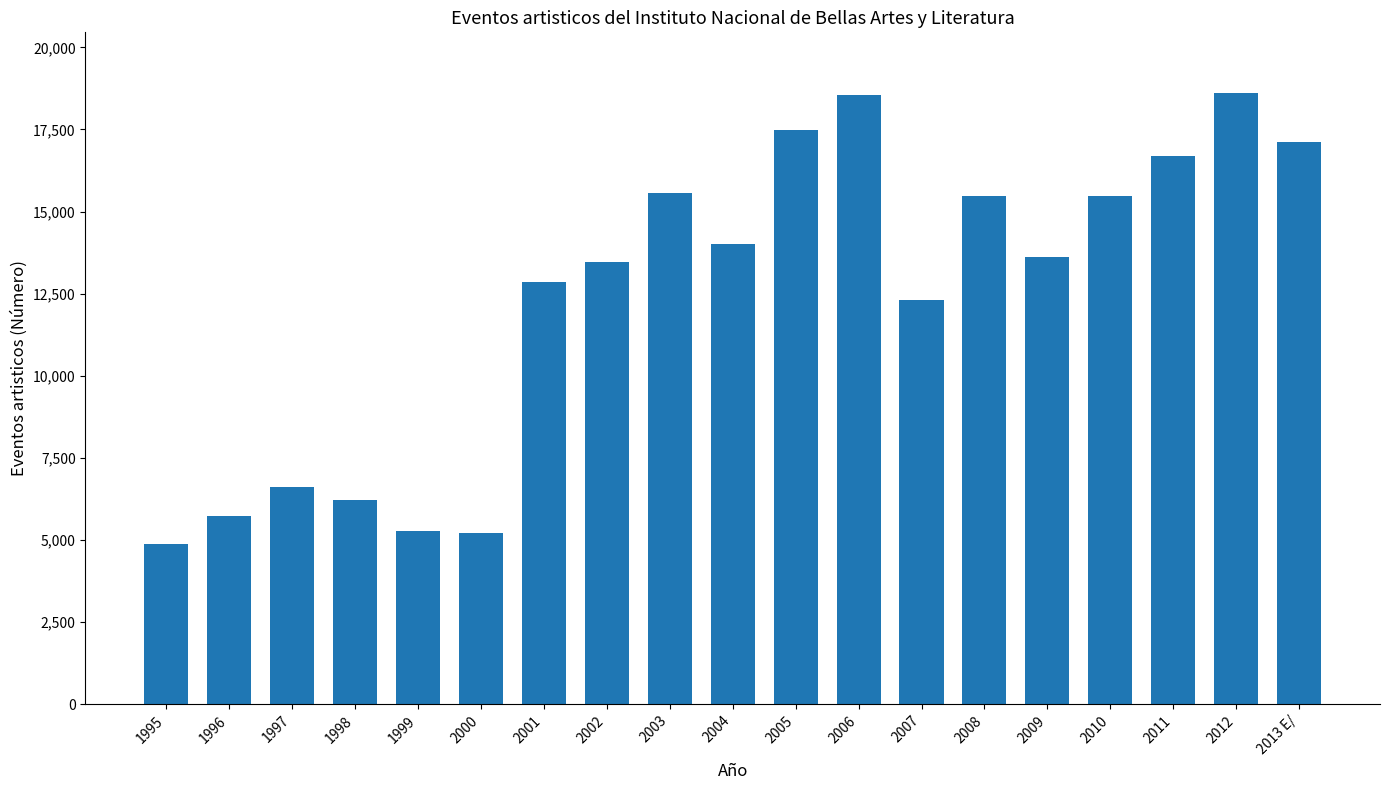

At which label is the value closest to 11736?

2007